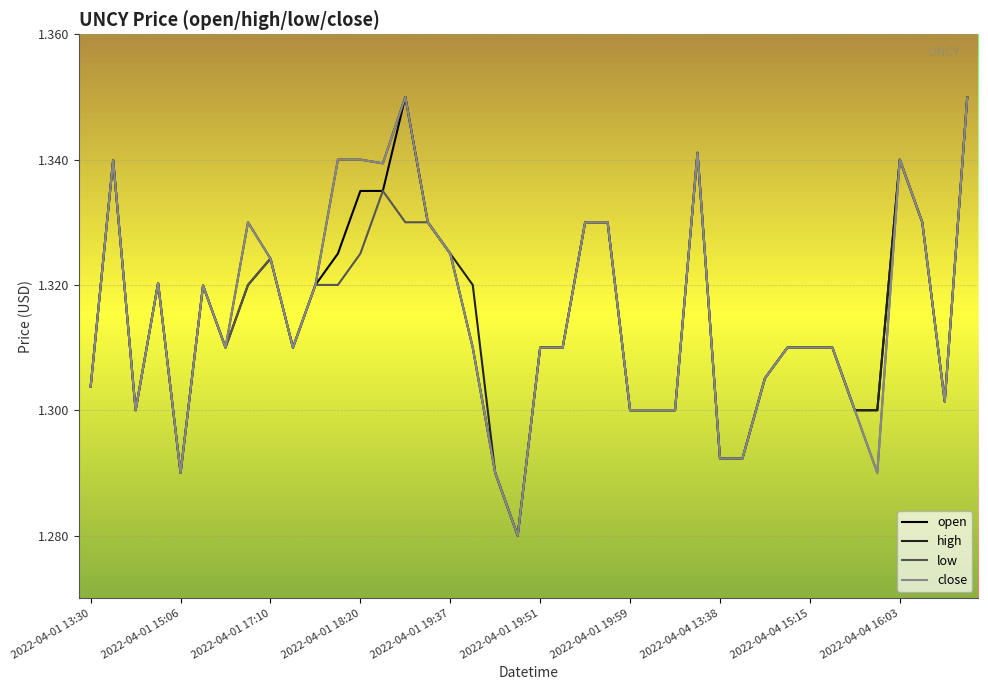

What is the greatest value displayed?

1.4